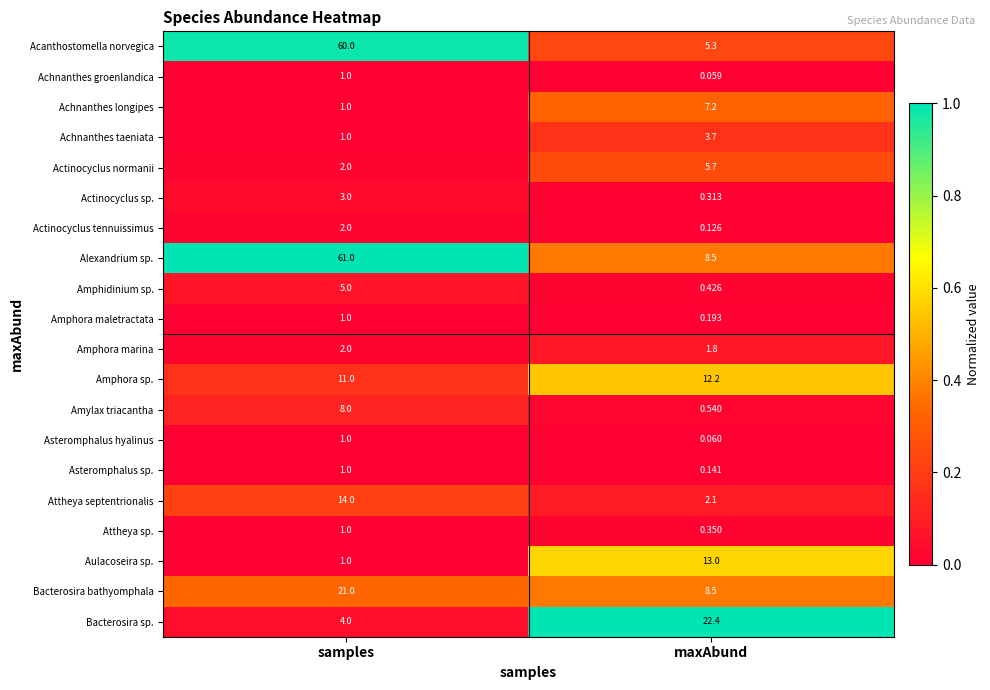

Count the number of categories in the chart.

2